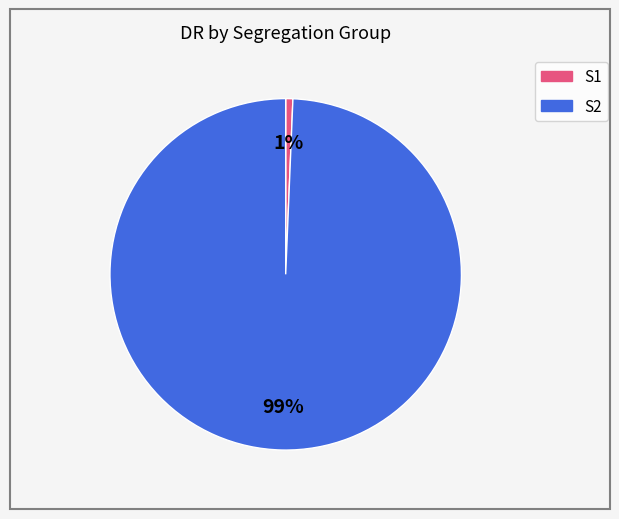

Is there a majority slice in this chart?

Yes